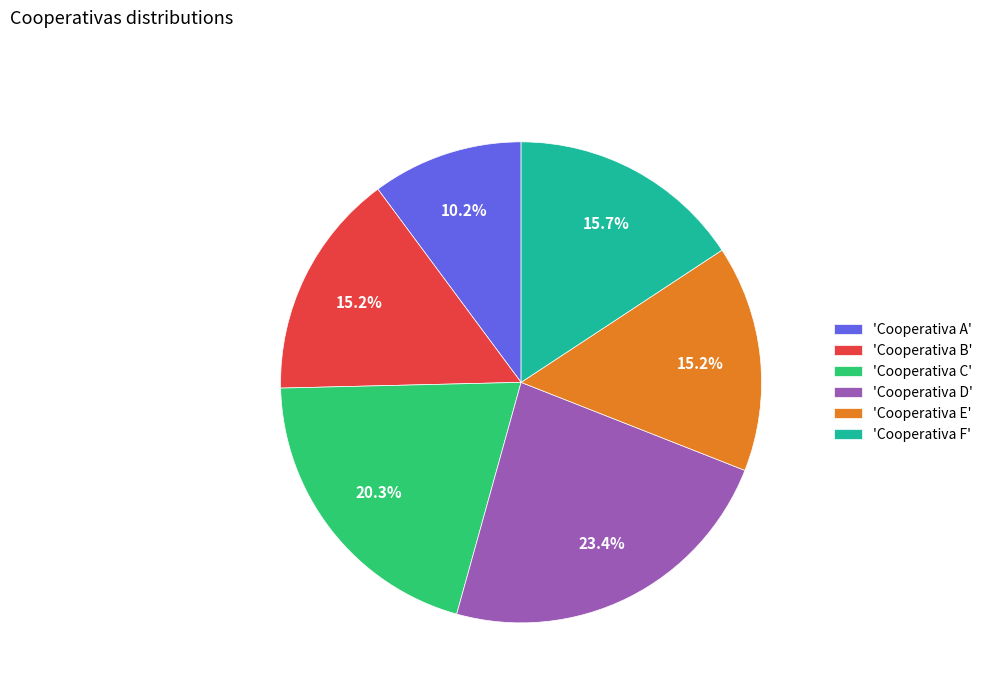

Do 'Cooperativa B' and 'Cooperativa F' together represent more than half of the pie?

No